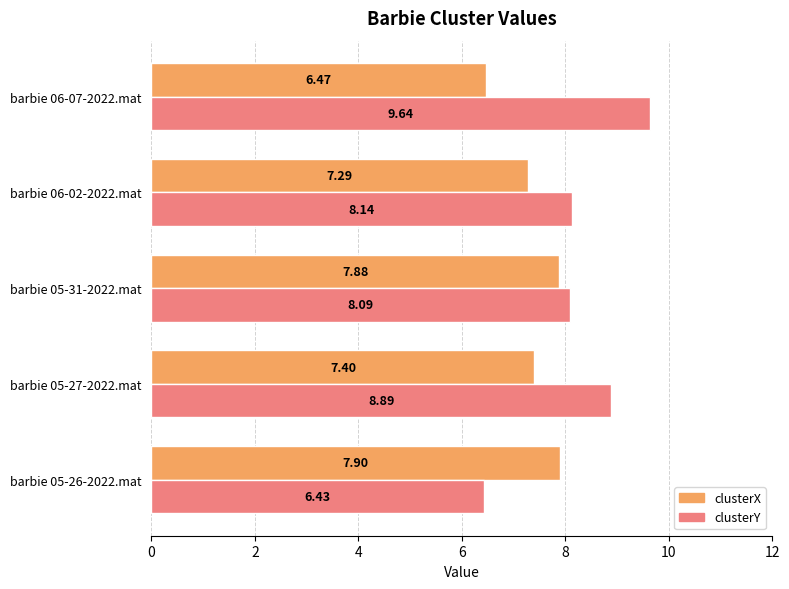

Which series has the largest total across all categories?

clusterY